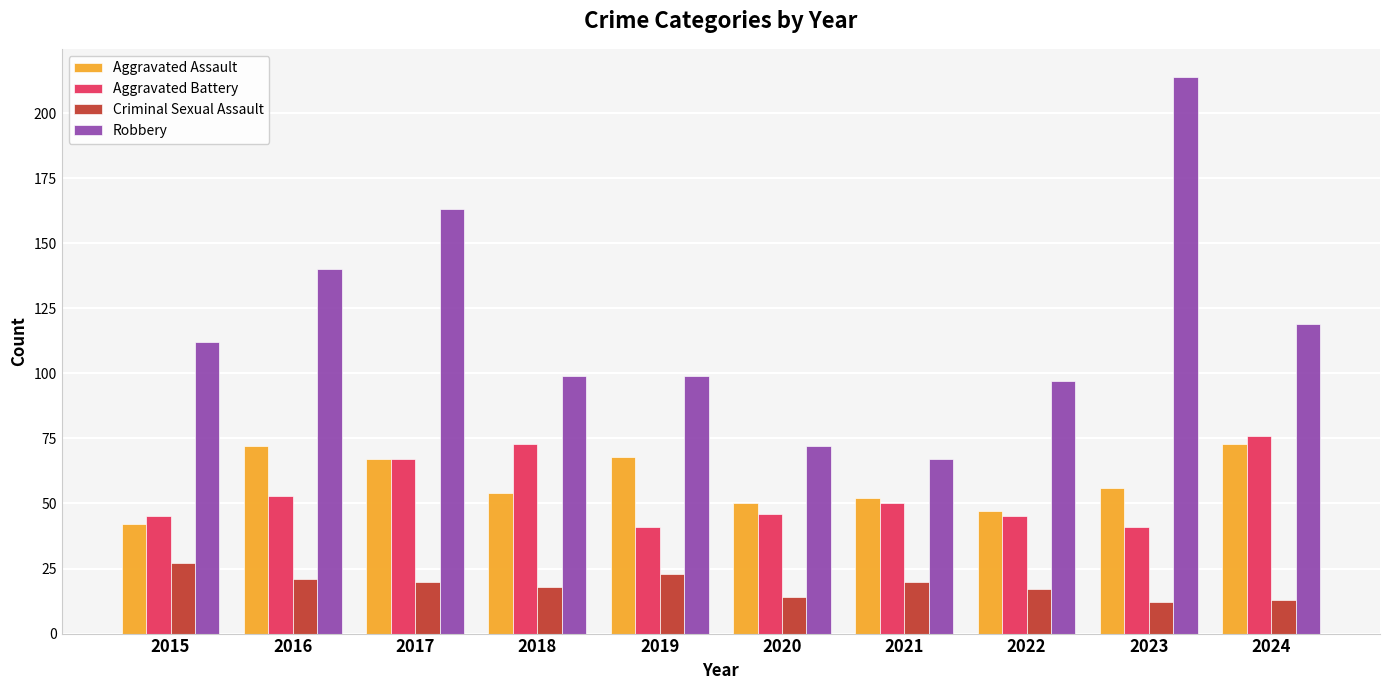

How many groups of bars are there?

10